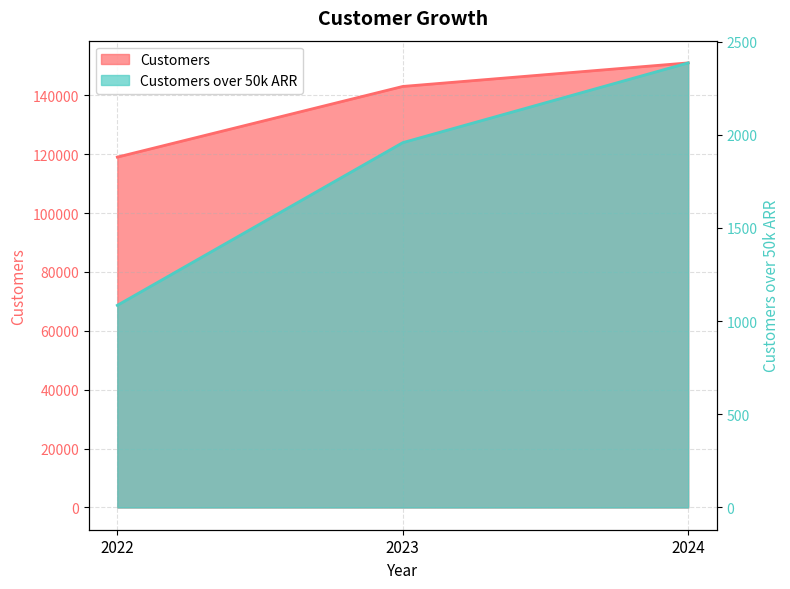

What is the spread (max minus min) of values at 2022?

117915